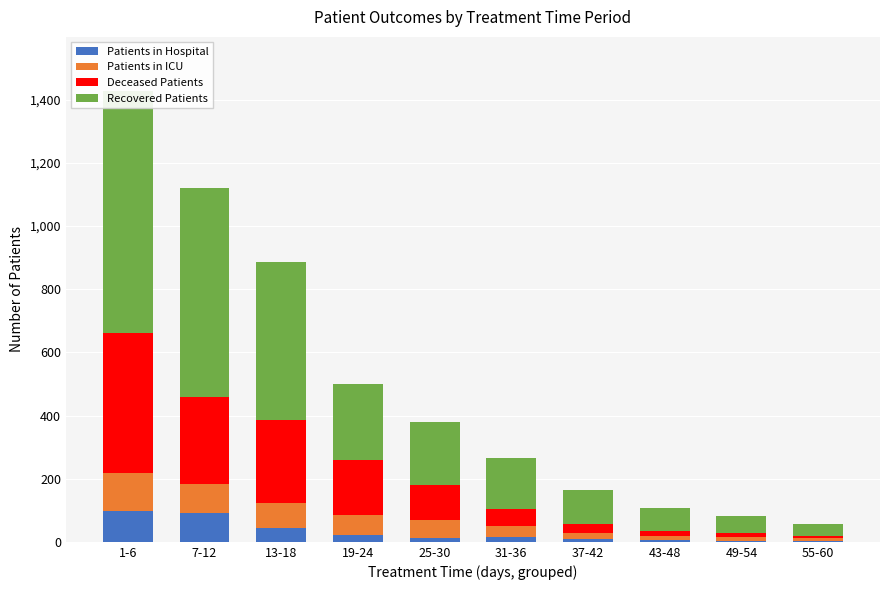

List the labels in order of Deceased Patients value, smallest first.

55-60, 49-54, 43-48, 37-42, 31-36, 25-30, 19-24, 13-18, 7-12, 1-6